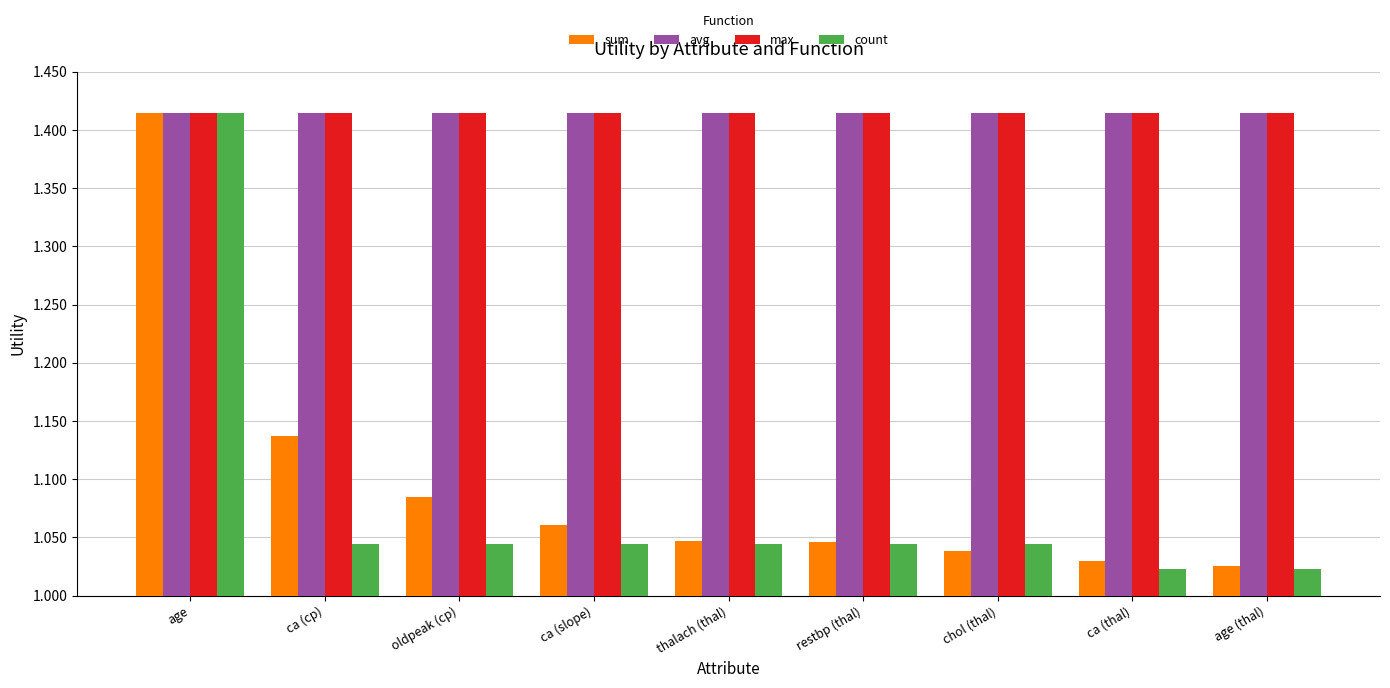

Is the value of avg at oldpeak (cp) greater than the value of count at age (thal)?

Yes